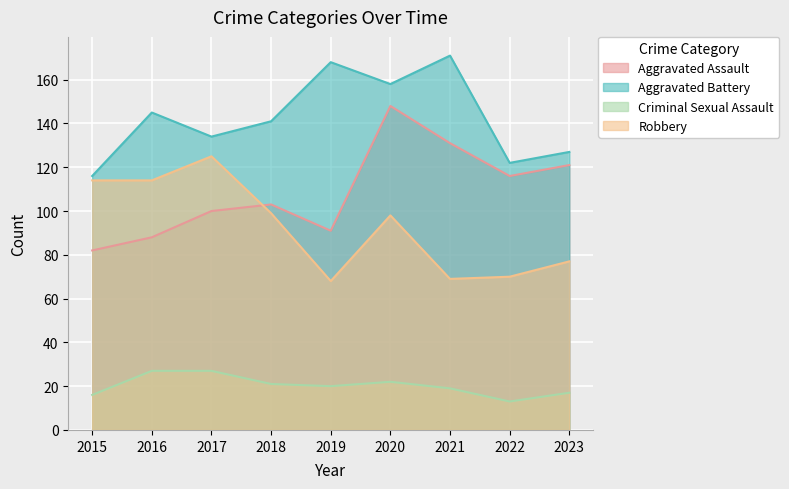

Which series has the largest total across all categories?

Aggravated Battery